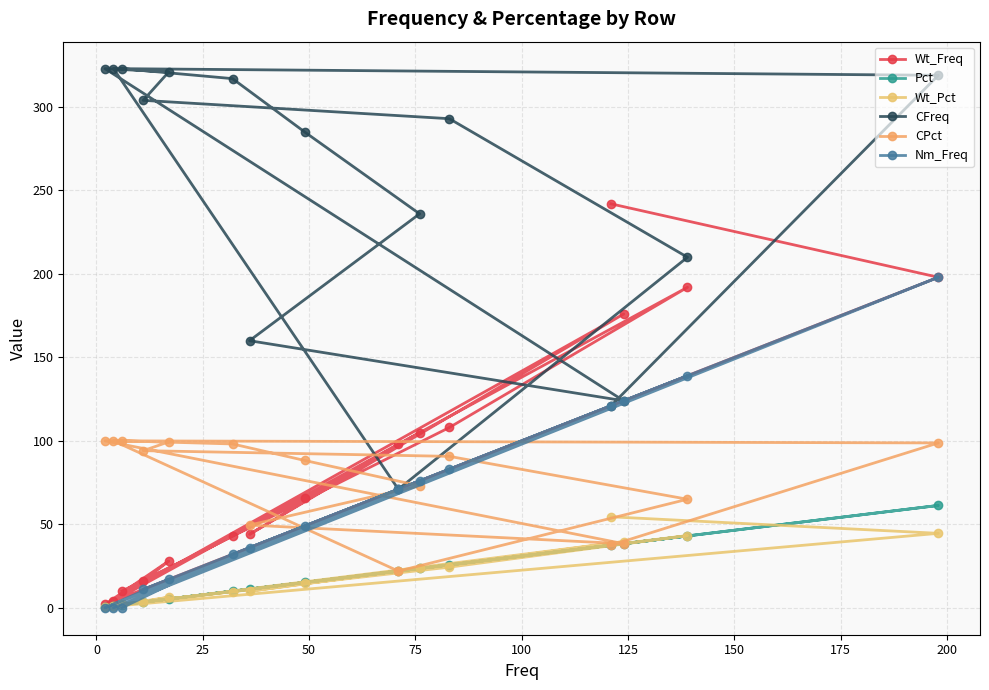

At how many categories does at least one series exceed 93?

15